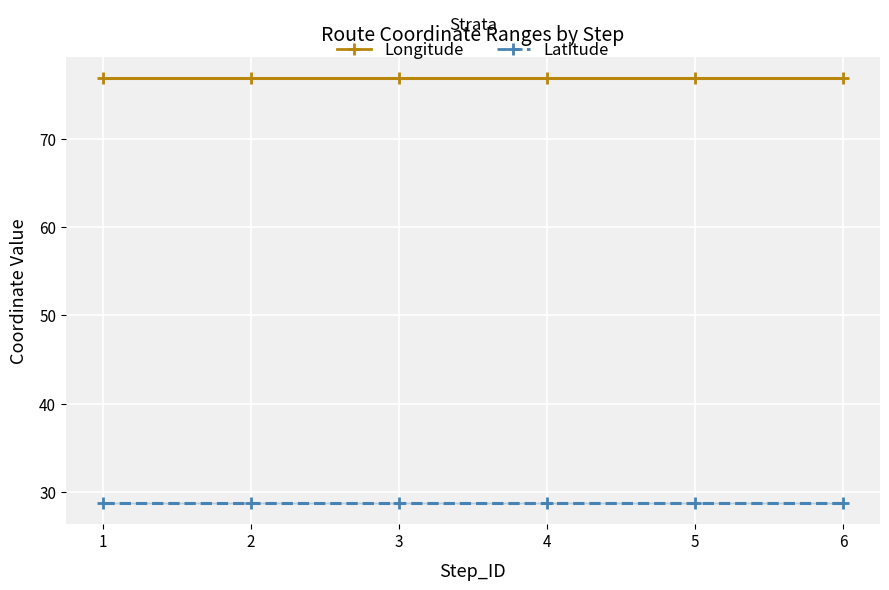

Which series has the largest range (max minus min)?

Longitude